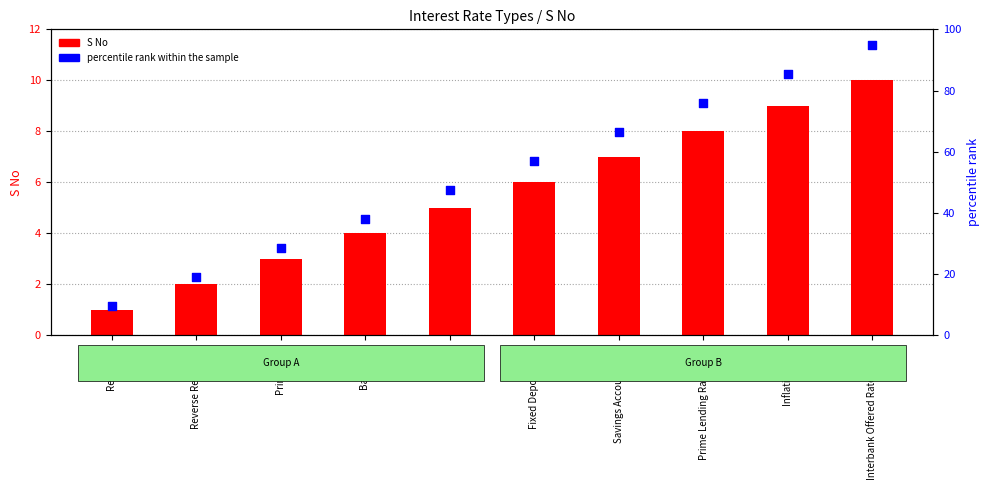

Which series reaches the minimum Y coordinate?

S No